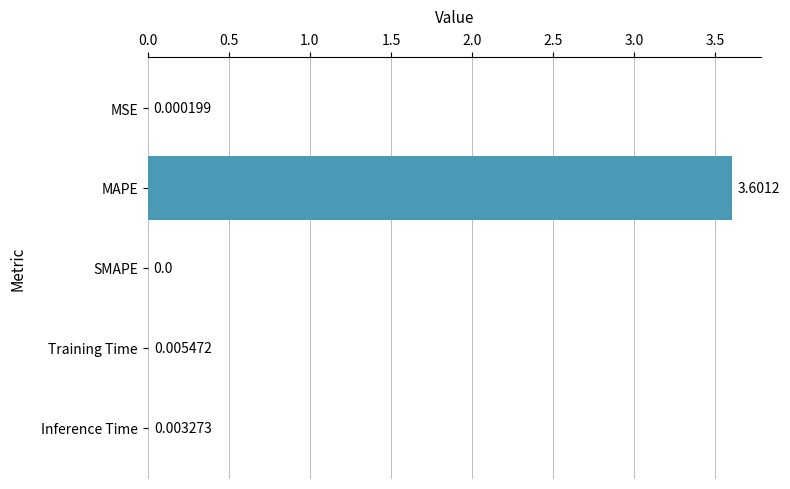

Which has a higher value, Inference Time or Training Time?

Training Time